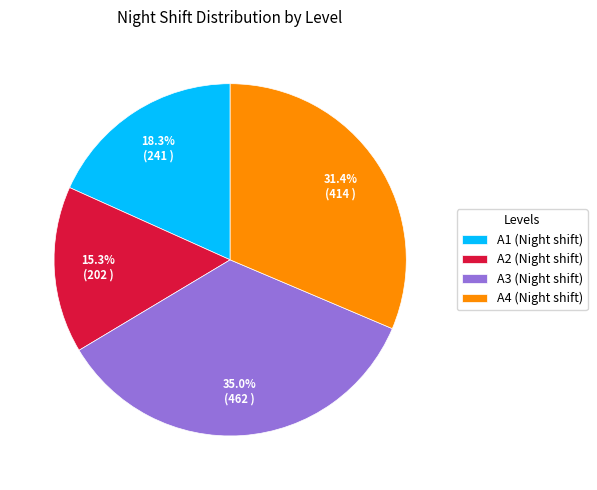

The A3 slice represents 35% of the pie. True or false?

True